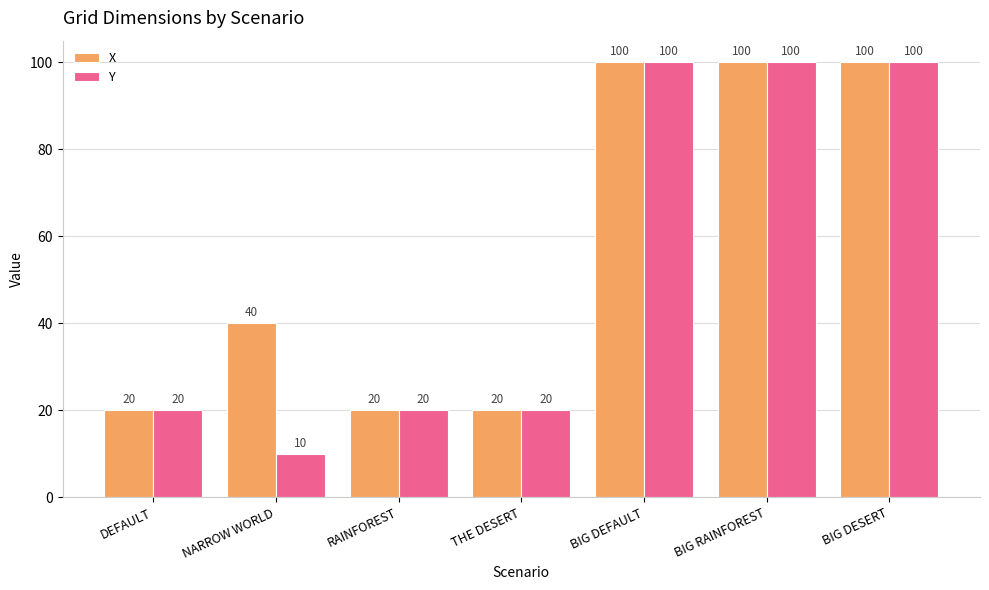

Which series has the largest range (max minus min)?

Y